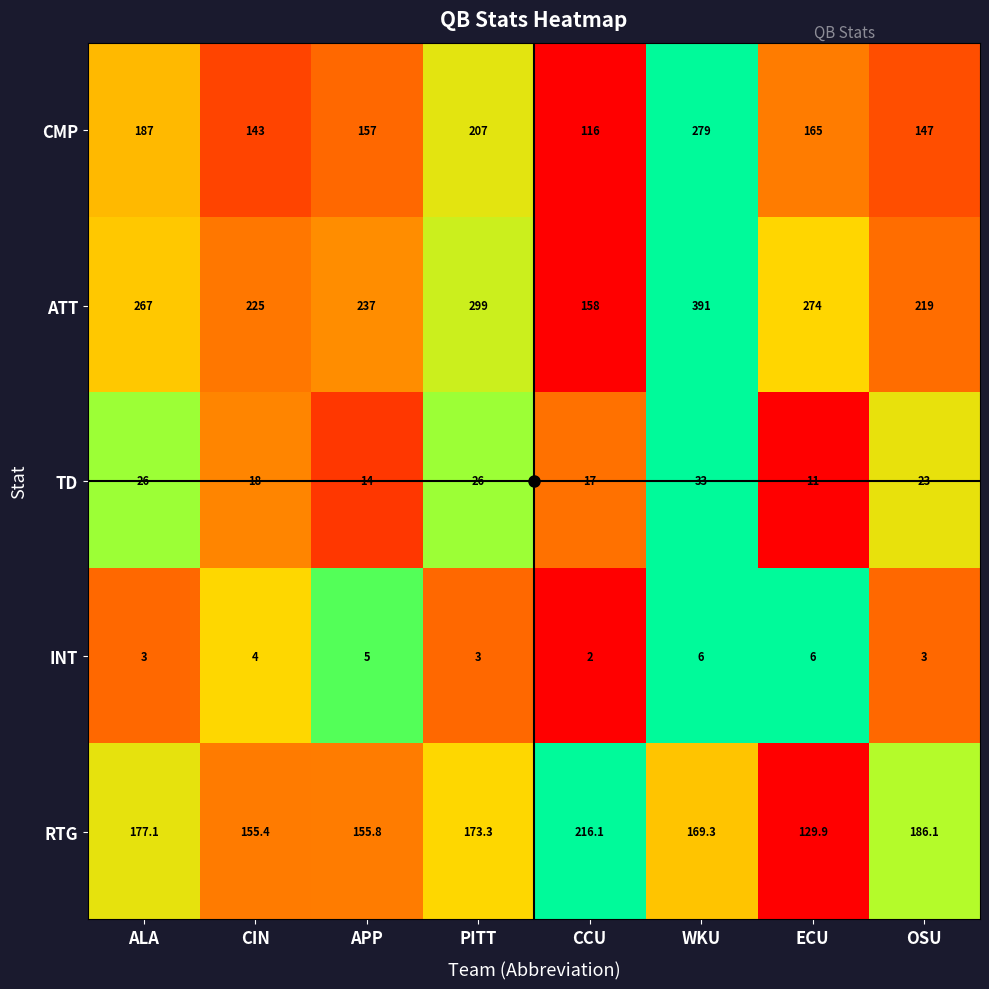

What is the difference between the INT values at ALA and CCU?

1.0